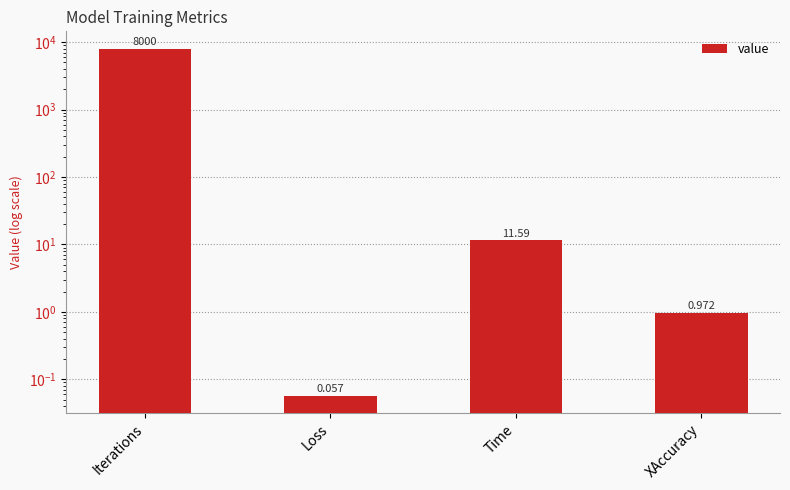

Between Iterations and Time, which is larger?

Iterations